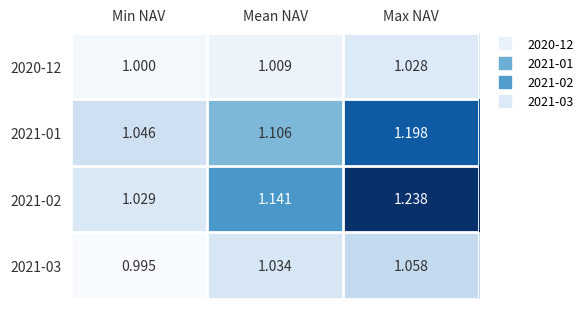

At which label does 2021-01 reach its minimum?

Min NAV